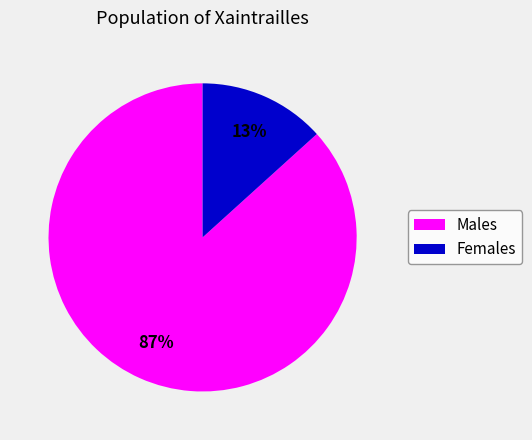

To the nearest percent, what is the average slice percentage?

50%